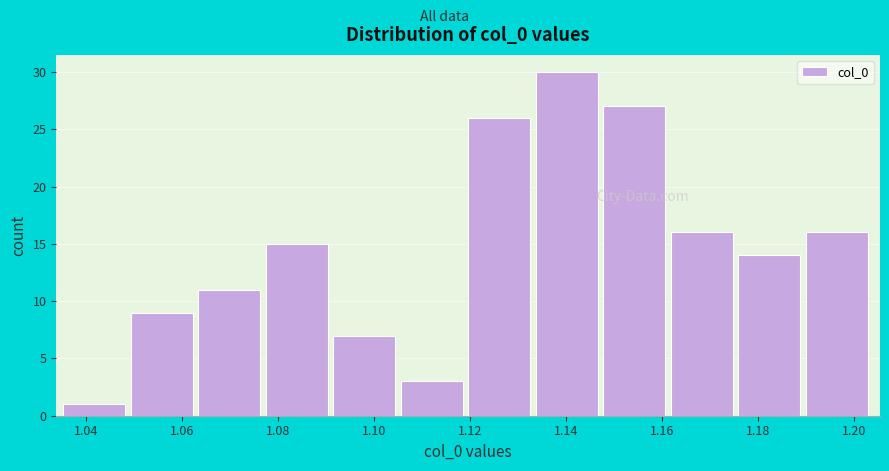

What is the height of the bar covering 1.148 to 1.162 on the x-axis? Neither the bar edges nor the heights are printed on the chart, so give them approximately, as read against the axes.

27